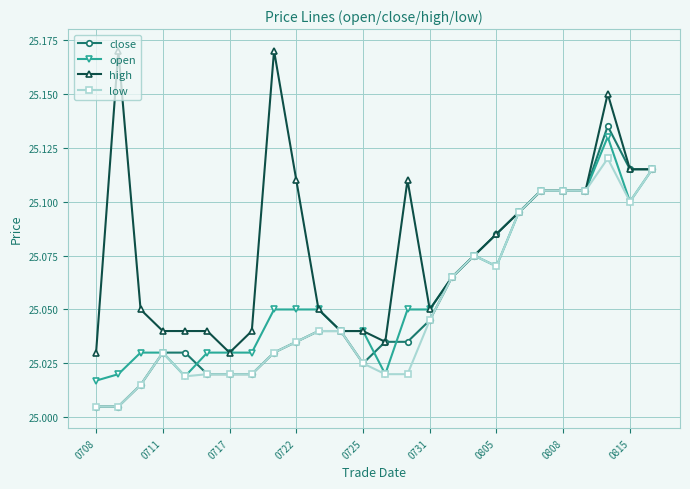

What is the difference between the maximum and minimum values in the low series?

0.1